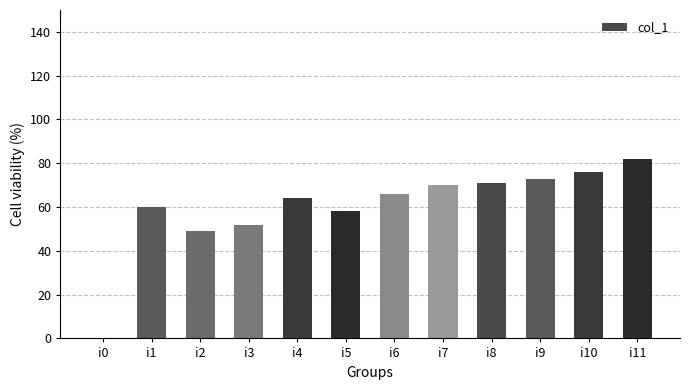

The chart shows a value of 129 at i11. True or false?

False